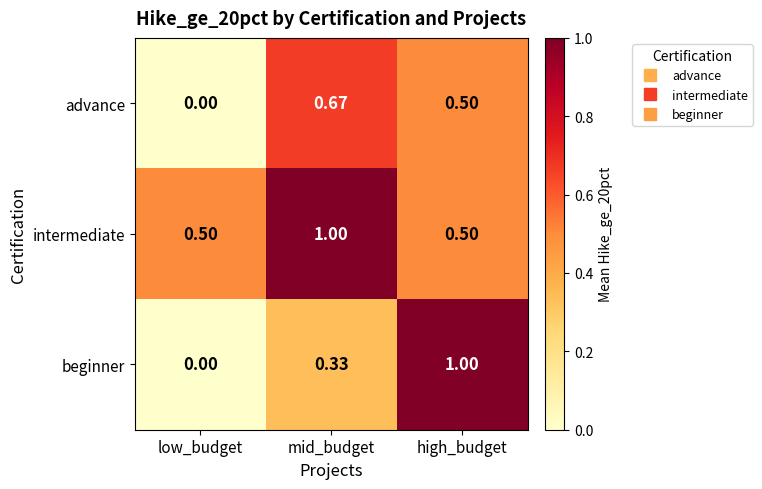

At which label does beginner reach its peak?

high_budget